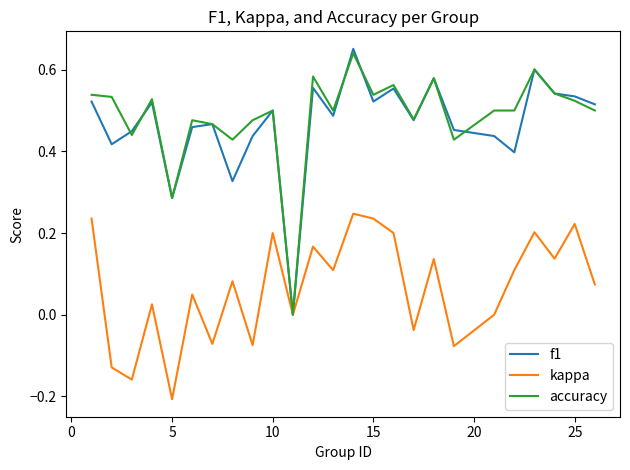

Which series has the largest range (max minus min)?

f1